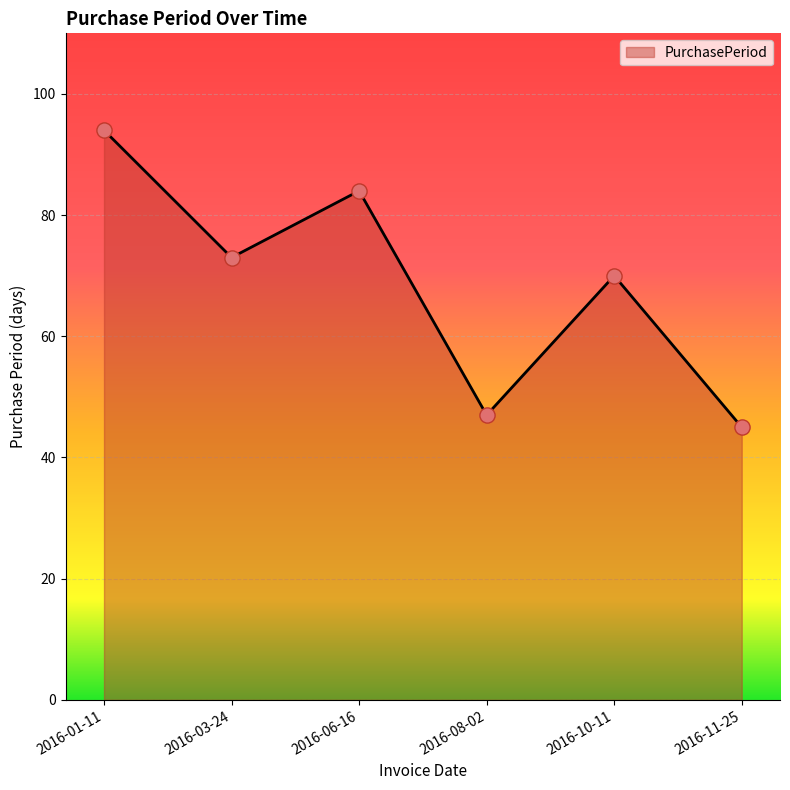

Between 2016-11-25 and 2016-10-11, which is larger?

2016-10-11